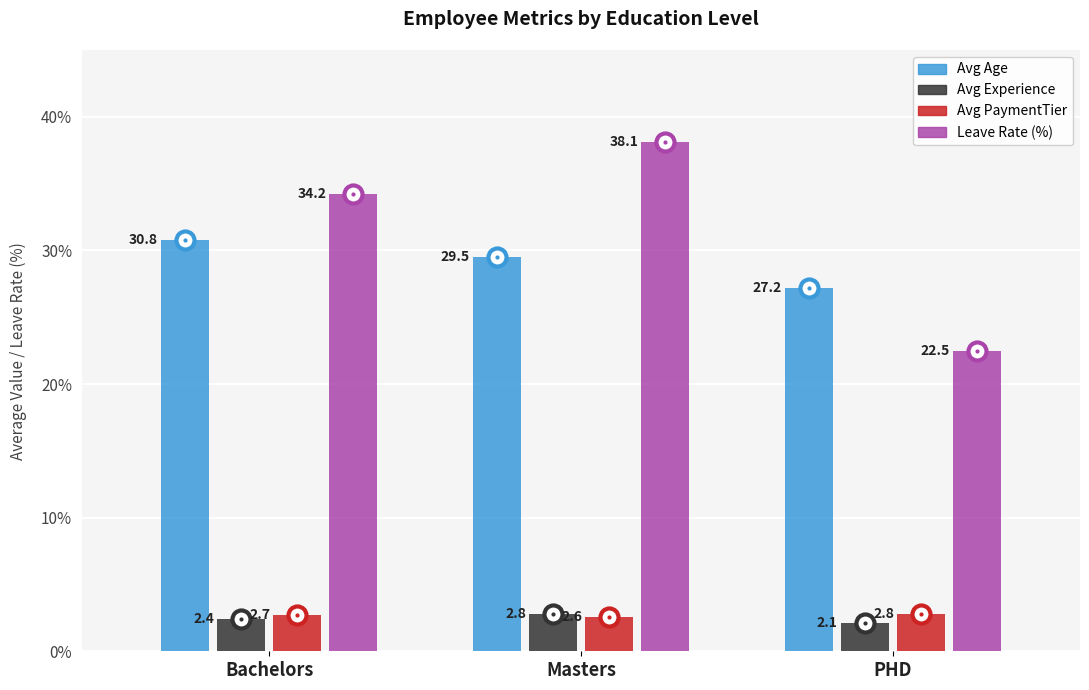

How many data points does each series have?

3